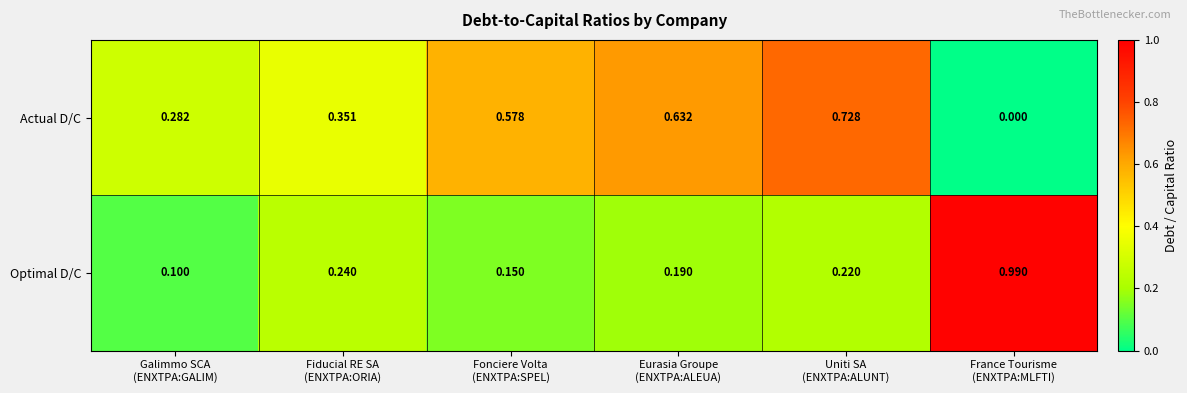

Which series has the largest range (max minus min)?

Optimal D/C